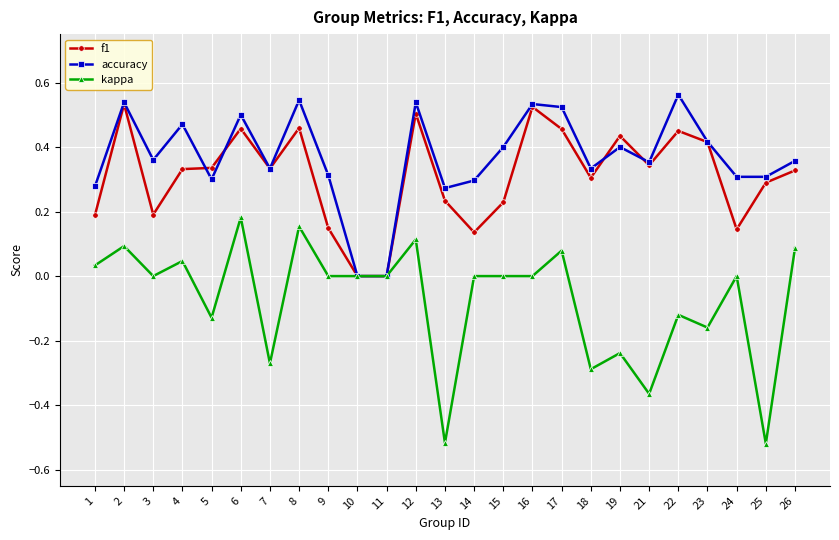

Is this an area chart (filled region under the line)?

No